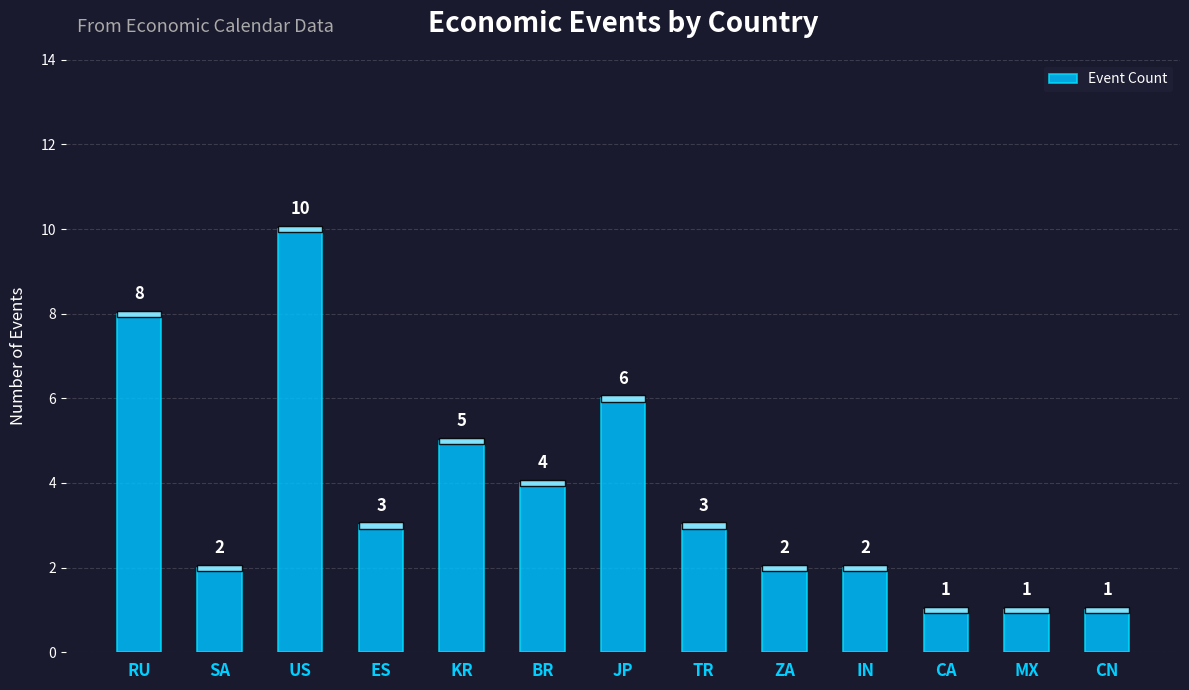

What is the label of the 9th bar from the left?

ZA